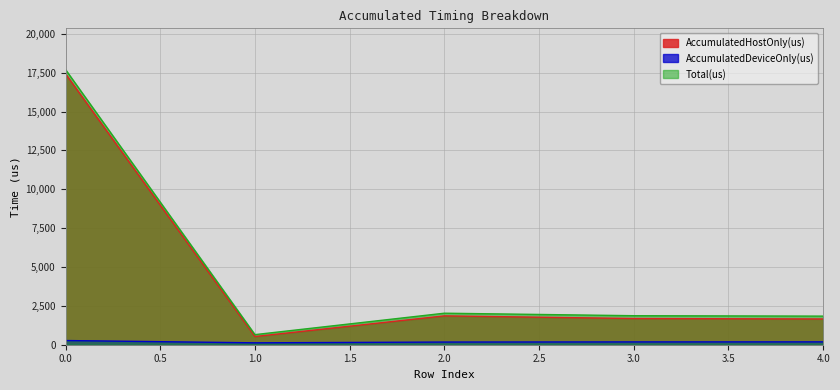

True or false: AccumulatedHostOnly(us) and Total(us) intersect in this chart.

False